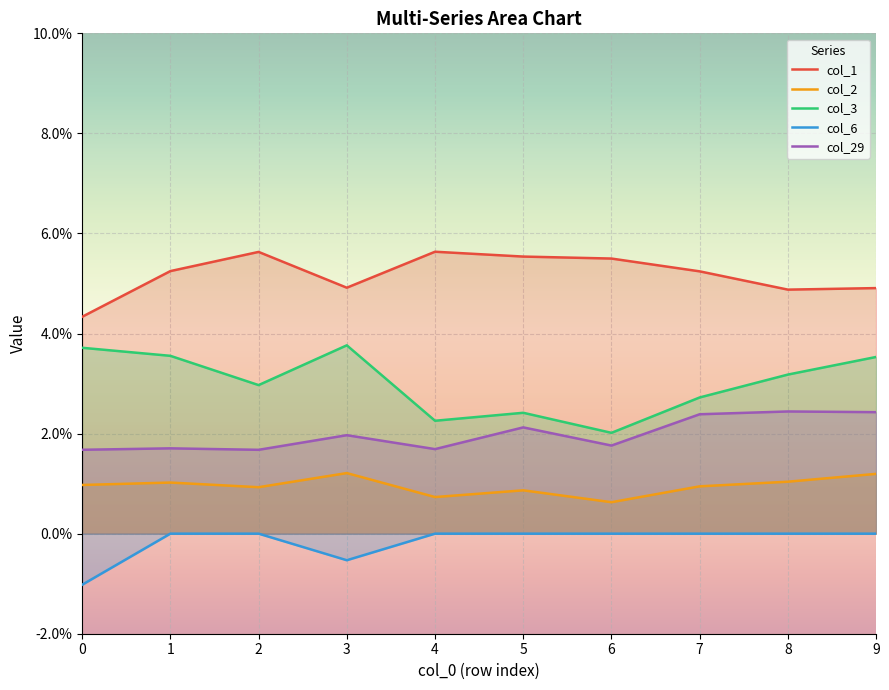

Reading left to right, transcribe all the data shown in this chart.

col_1: 0.0	0.1	0.1	0.0	0.1	0.1	0.1	0.1	0.0	0.0
col_2: 0.0	0.0	0.0	0.0	0.0	0.0	0.0	0.0	0.0	0.0
col_3: 0.0	0.0	0.0	0.0	0.0	0.0	0.0	0.0	0.0	0.0
col_6: -0.0	0.0	0.0	-0.0	0.0	0.0	0.0	0.0	0.0	0.0
col_29: 0.0	0.0	0.0	0.0	0.0	0.0	0.0	0.0	0.0	0.0